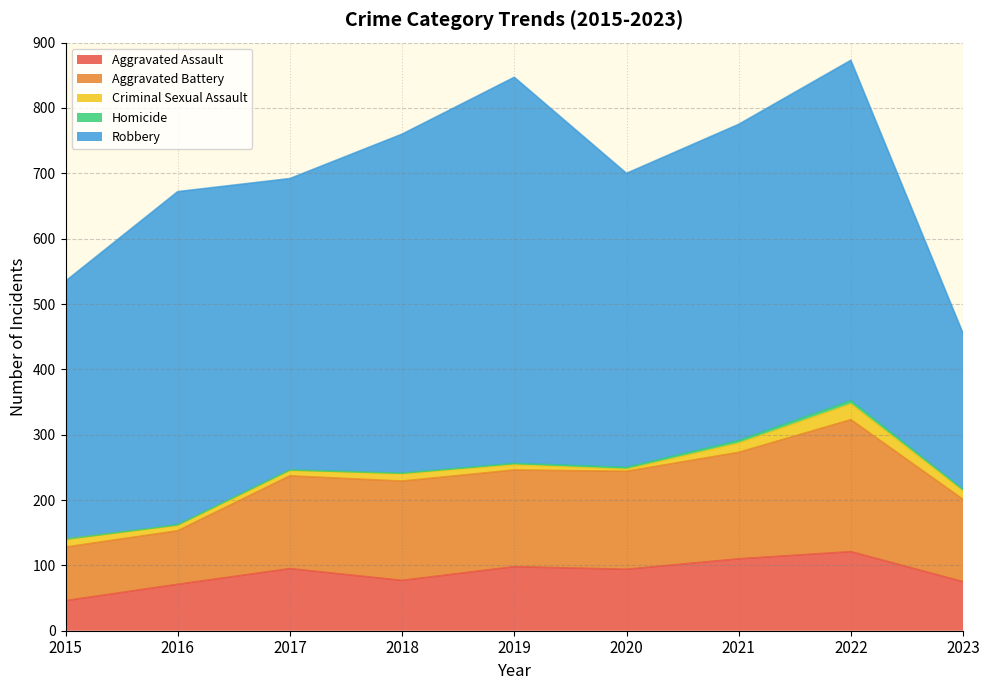

True or false: Homicide and Criminal Sexual Assault cross at least once.

False